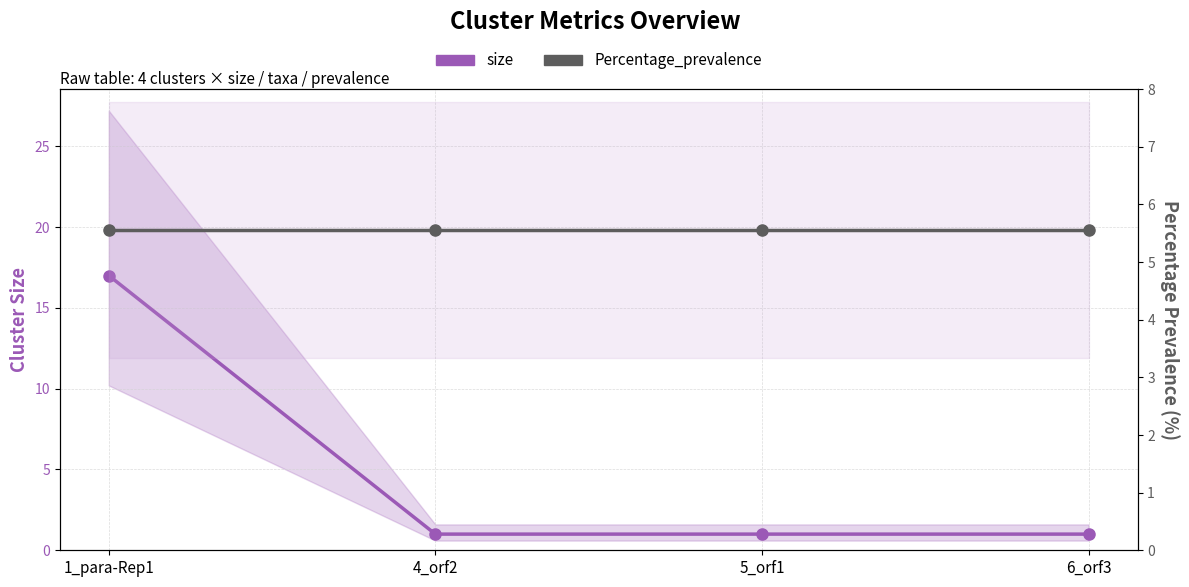

What position from the right is 6_orf3?

1